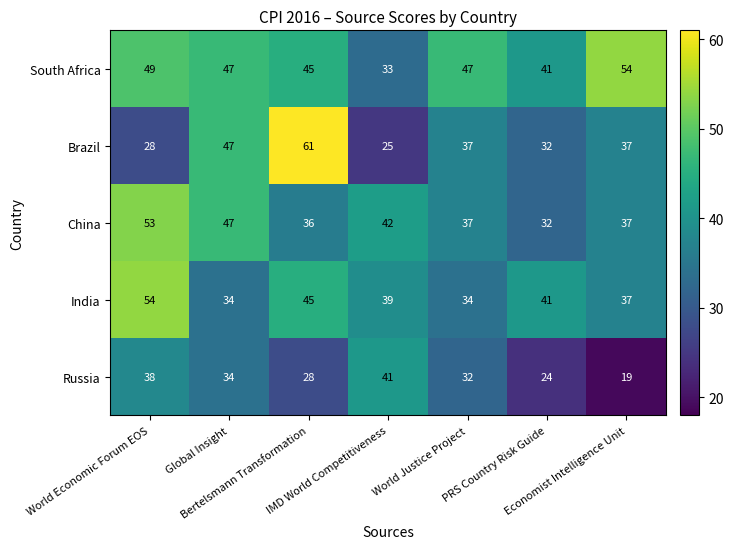

Which series has the largest total across all categories?

South Africa